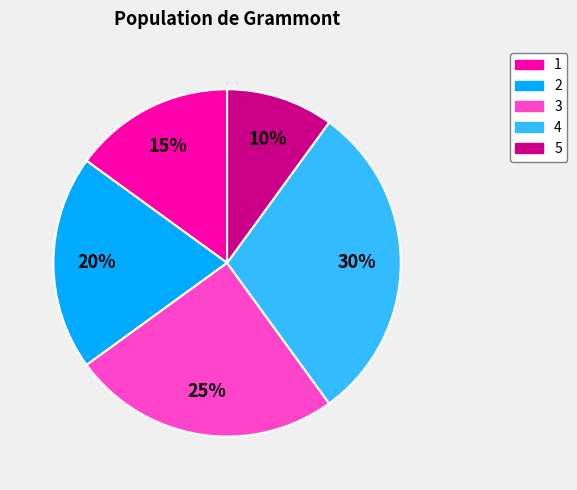

Combined, do 5 and 1 account for over 50%?

No